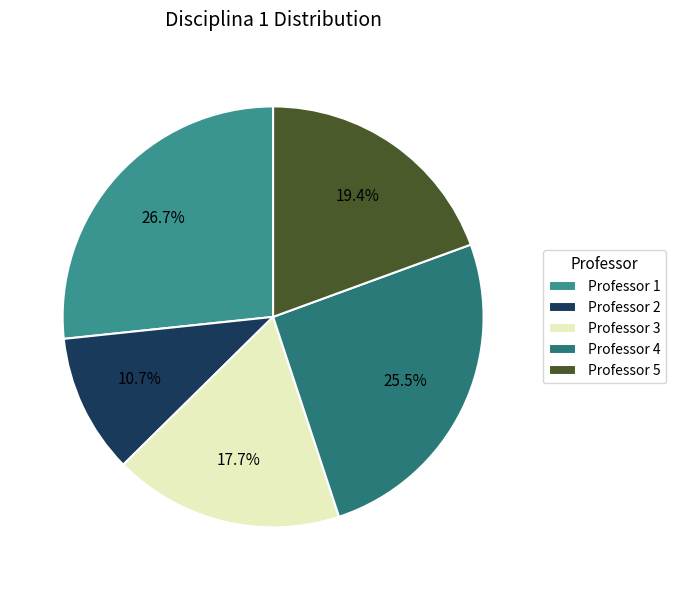

Which category has the biggest portion of the pie?

Professor 1